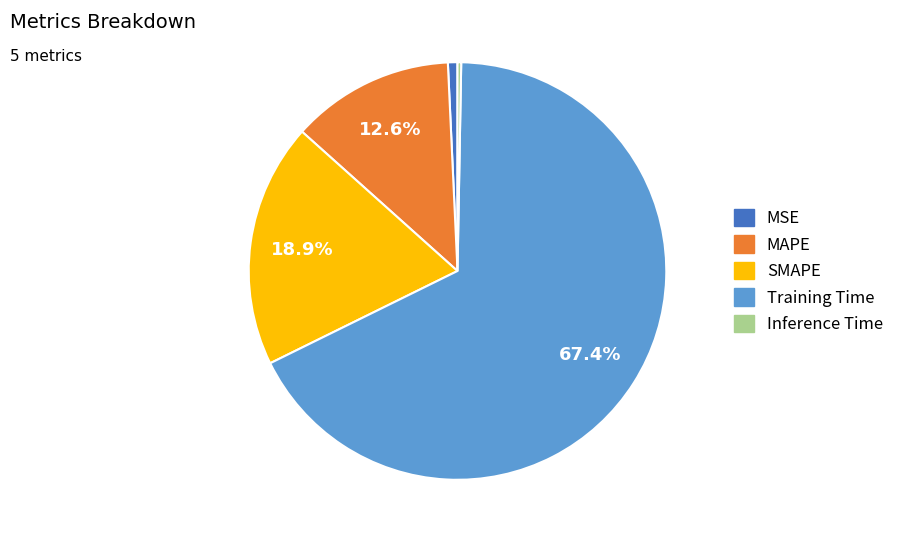

To the nearest percent, what is the combined percentage of Inference Time and MAPE?

13%